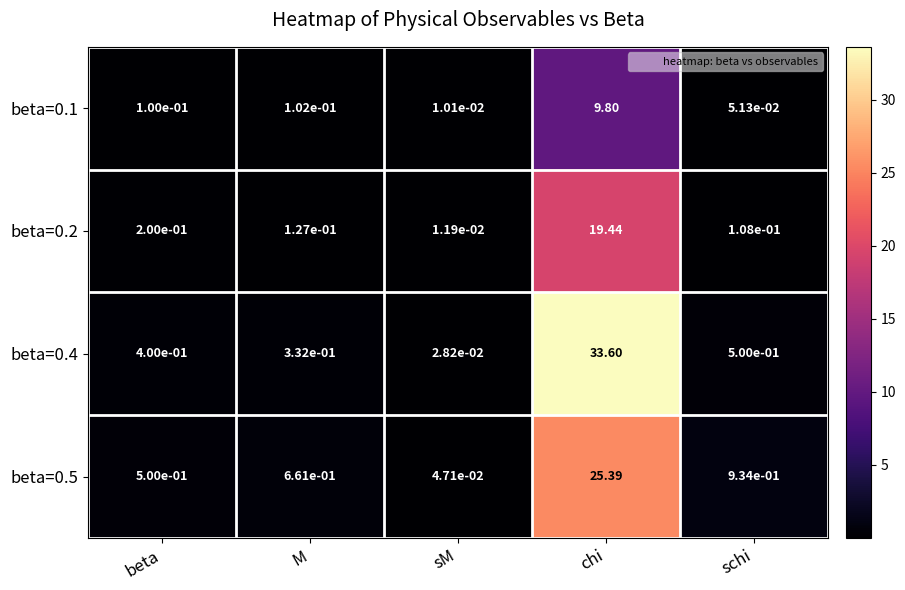

Rank the series by their maximum value, from lowest to highest.

beta=0.1, beta=0.2, beta=0.5, beta=0.4